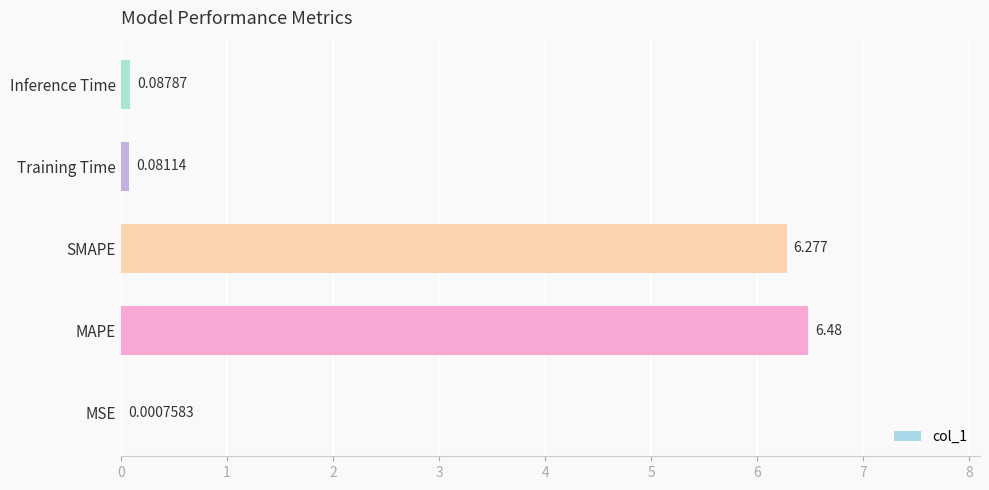

Where is the data nearest to the value 3?

Inference Time